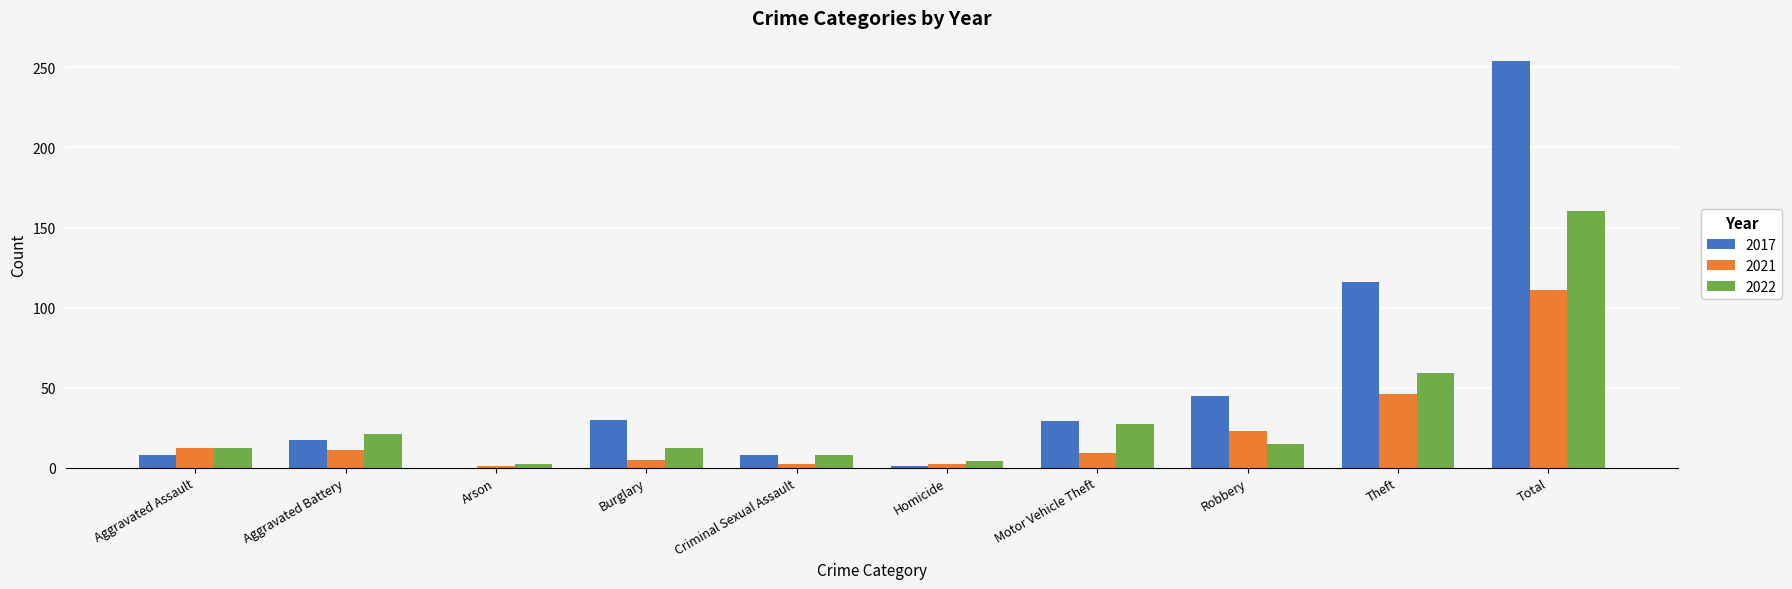

Which category has the highest value in the 2017 series?

Total